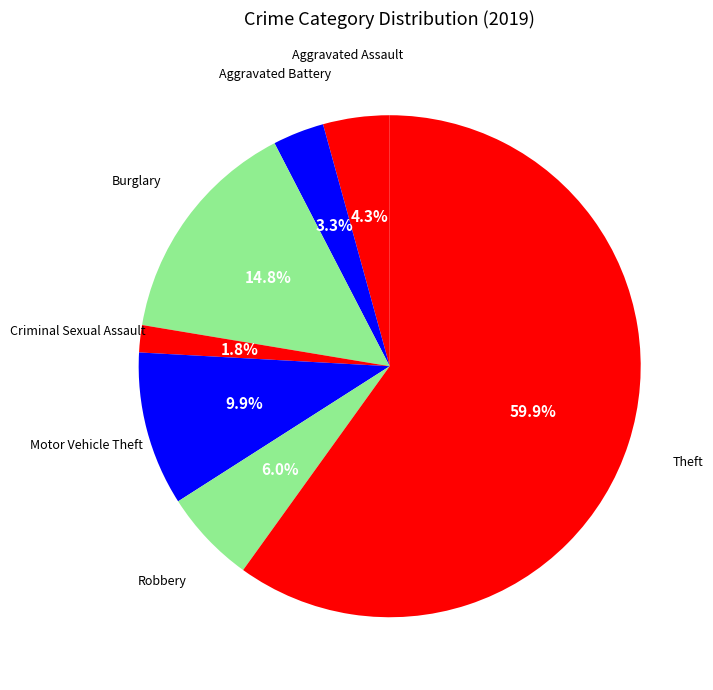

Is there any slice that represents more than half of the pie?

Yes